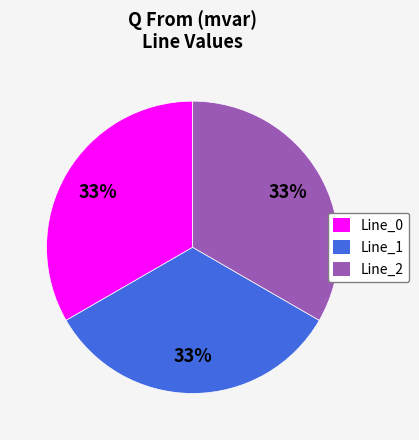

Is there a majority slice in this chart?

No